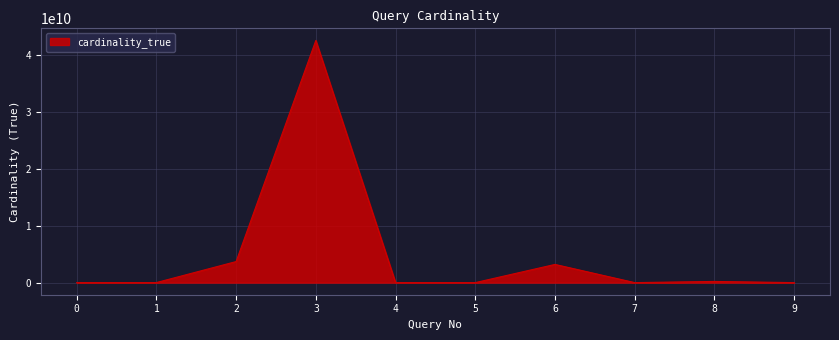

What is the maximum value shown in the chart?

42650132259